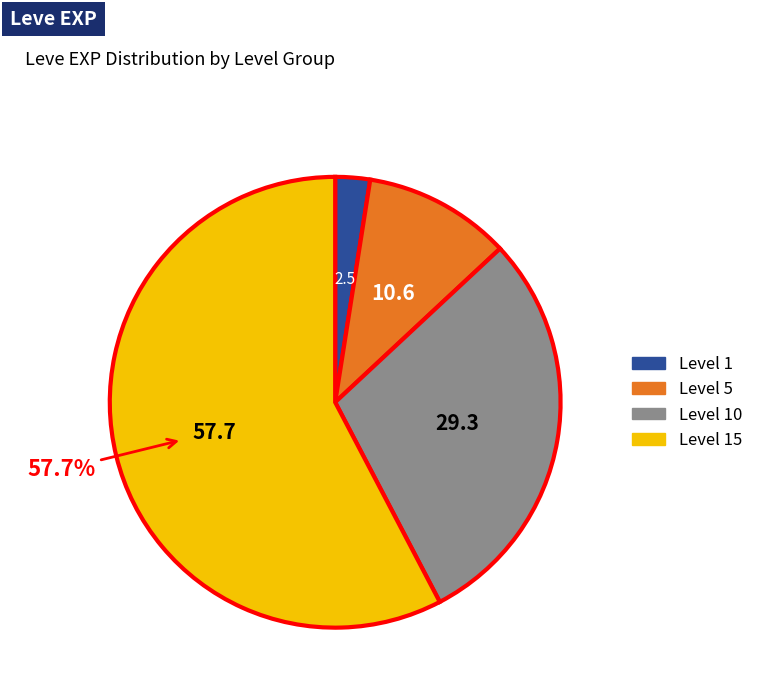

Is there any slice that represents more than half of the pie?

Yes